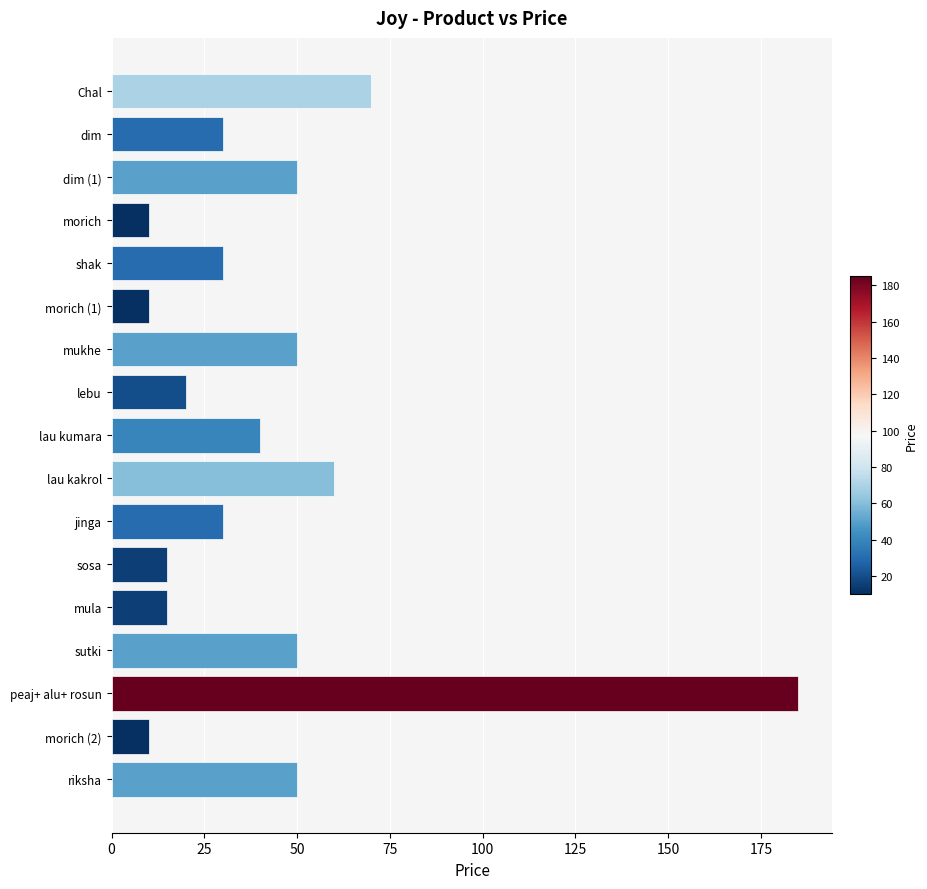

Approximately how many times larger is the value at mukhe compared to peaj+ alu+ rosun?

0.3